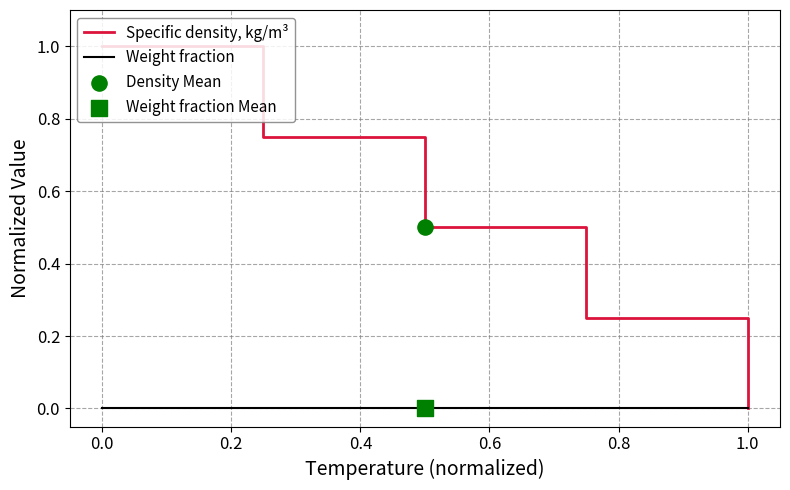

Which series has the widest spread of values?

Specific density, kg/m³